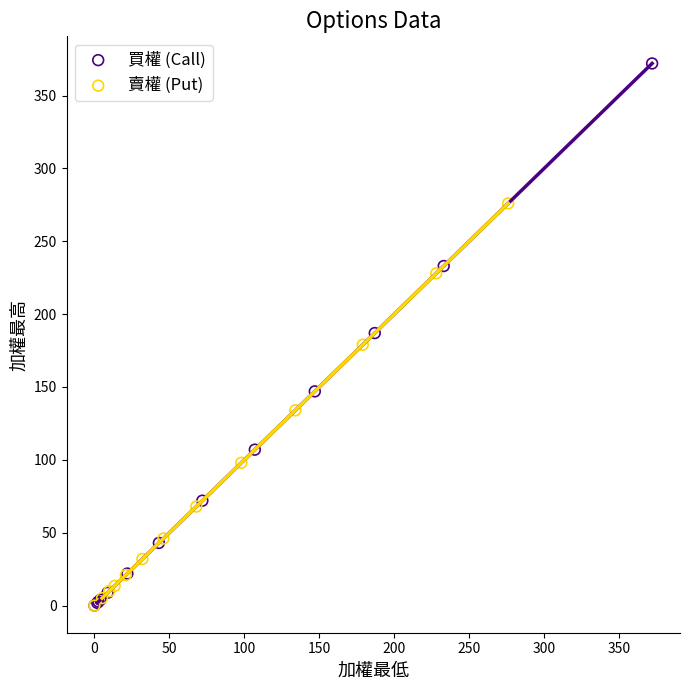

Which series has the widest spread of Y values?

買權 (Call)